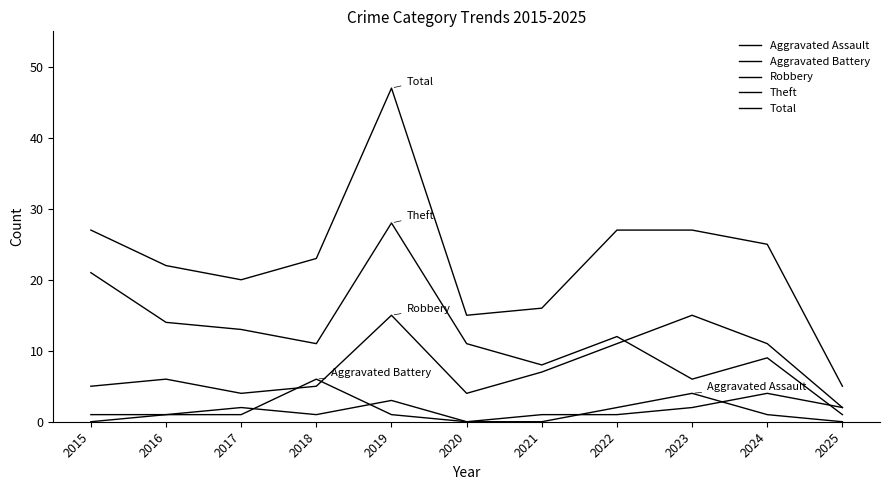

What is the value of the Aggravated Battery point at the 11th from the left?

2